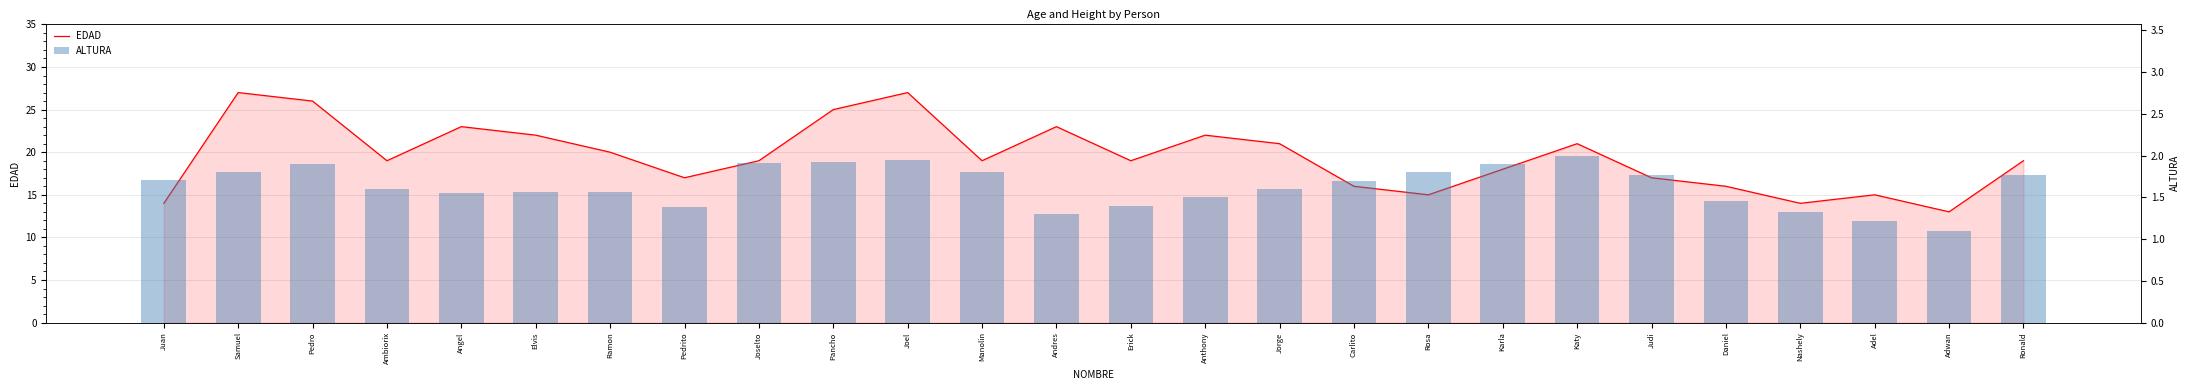

What is the label of the 2nd bar from the right?

Adwan